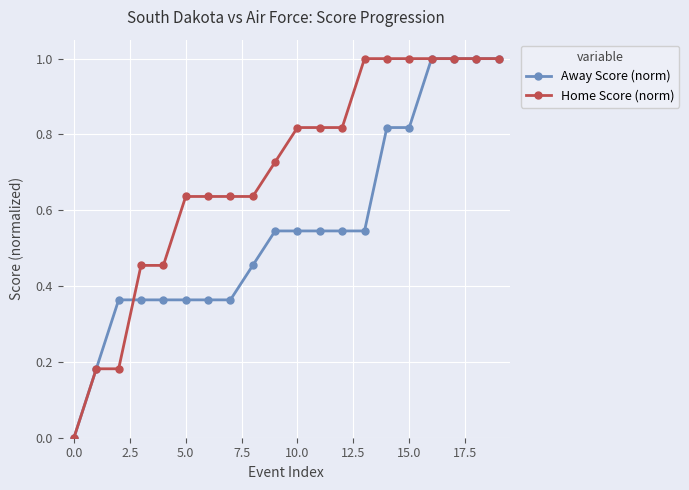

Which series has the largest total across all categories?

Home Score (norm)